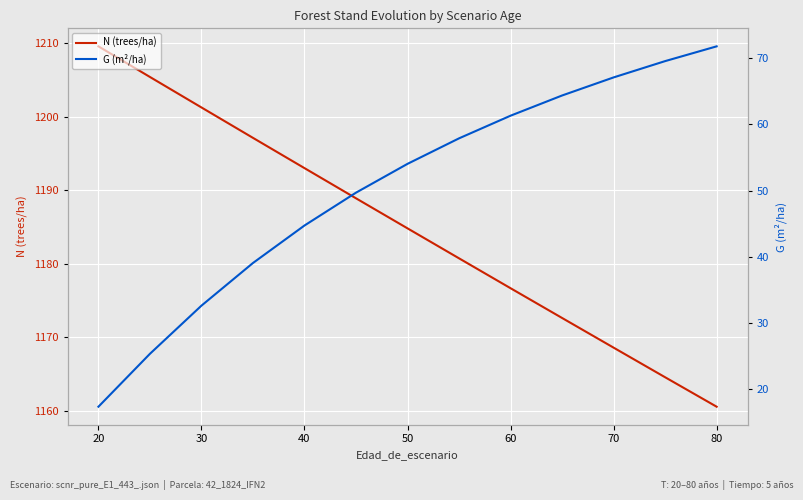

The N (trees/ha) series shows 1899.1 at 80. True or false?

False